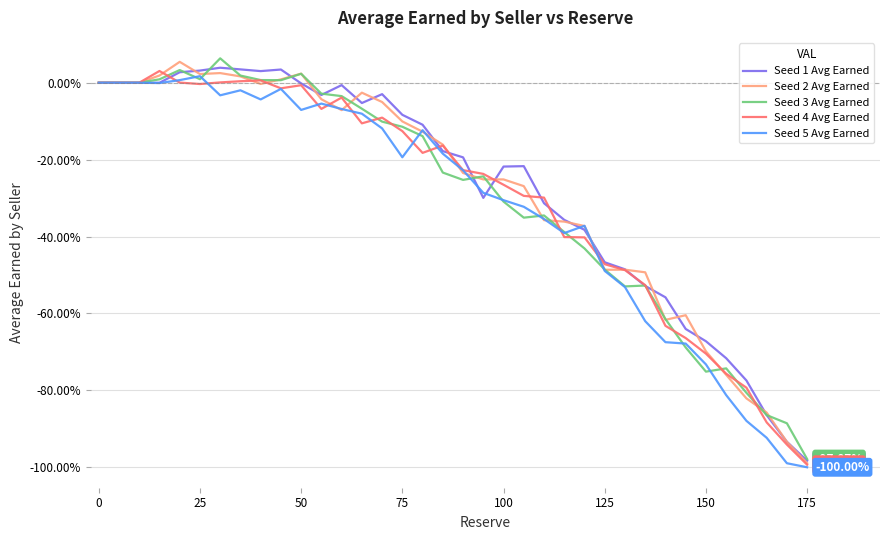

Which series has the largest total across all categories?

Seed 1 Avg Earned